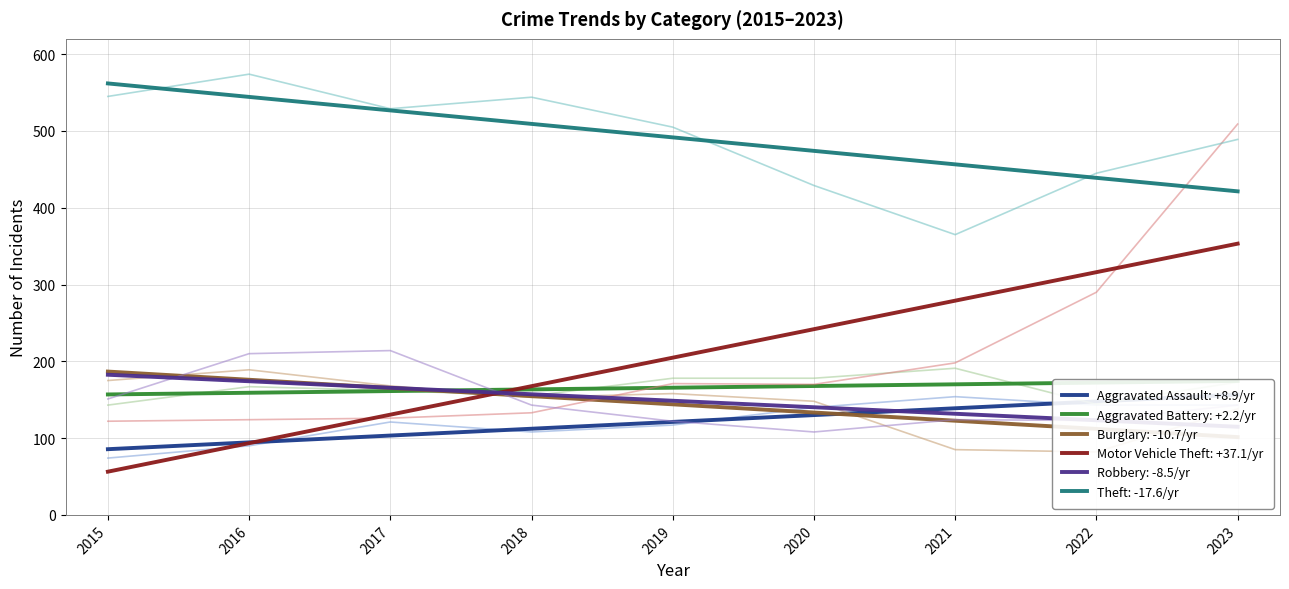

Does the chart have visible grid lines?

Yes